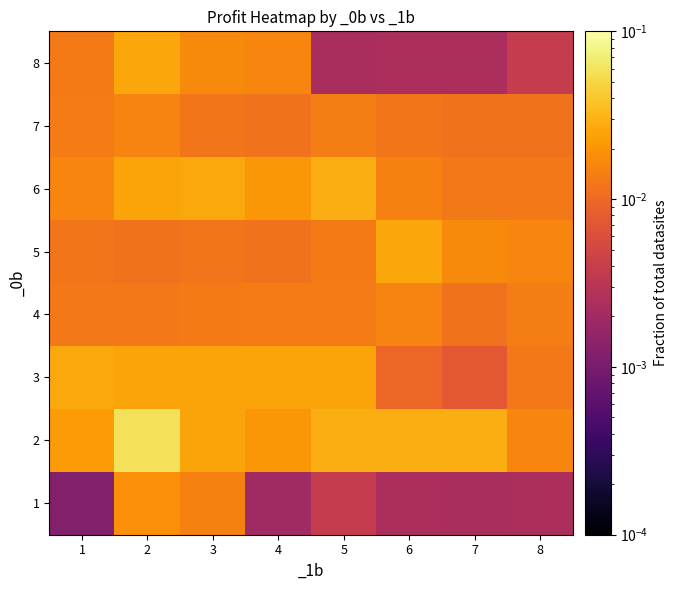

How many categories are shown in the chart?

8